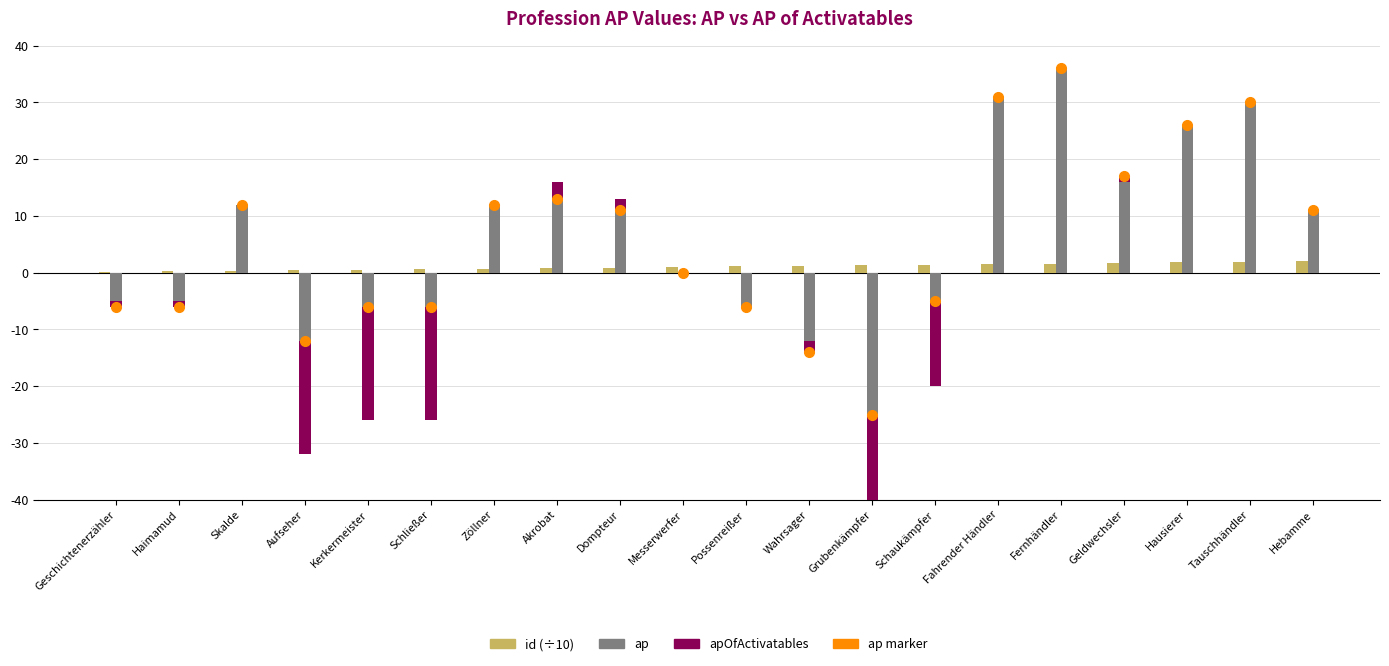

What position from the left is Fernhändler?

16